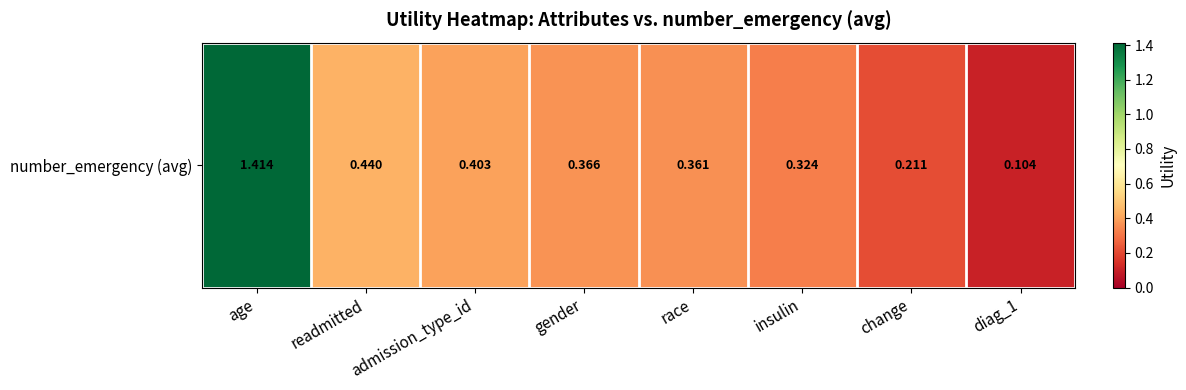

Reading right to left, list all the values displayed in this chart.

diag_1=0.1	change=0.2	insulin=0.3	race=0.4	gender=0.4	admission_type_id=0.4	readmitted=0.4	age=1.4